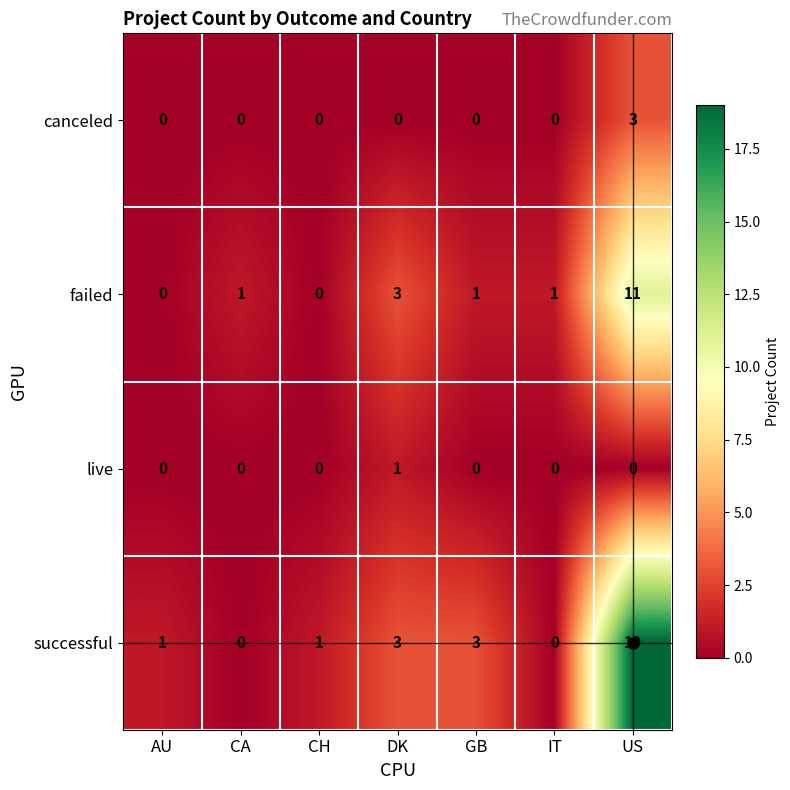

The value of failed at AU is 0. True or false?

True